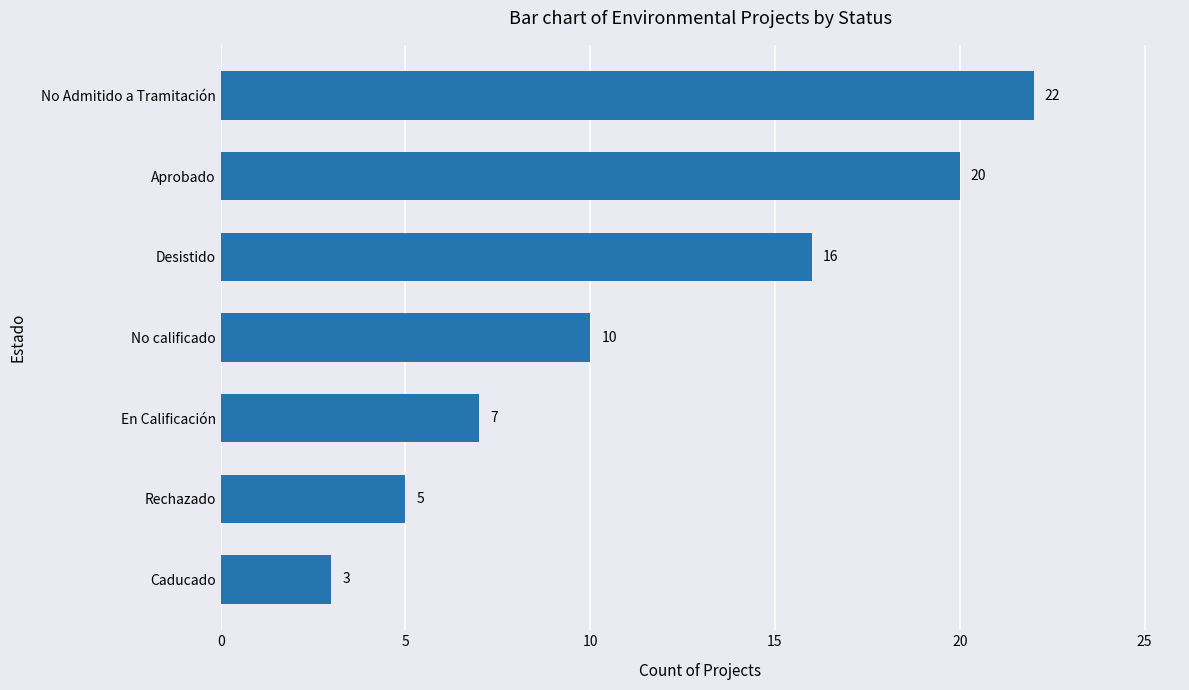

Reading top to bottom, list all the values displayed in this chart.

22	20	16	10	7	5	3